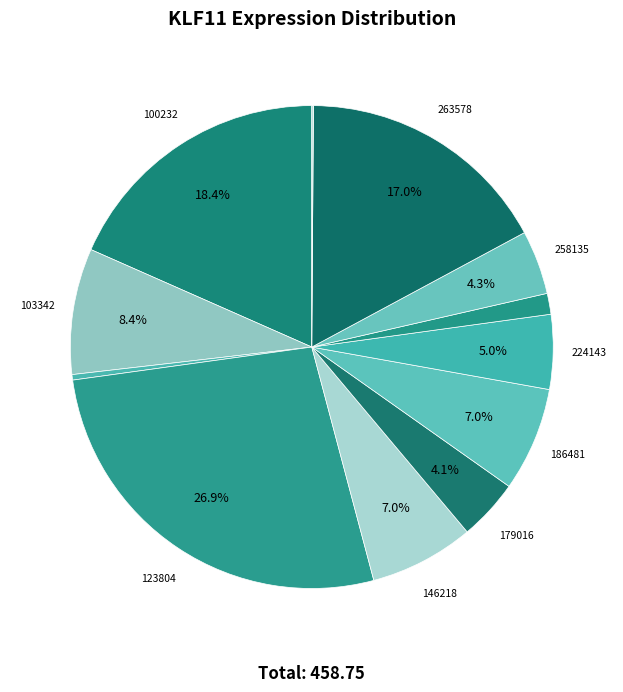

To the nearest percent, what is the difference between the largest and smallest slice percentages?

27%